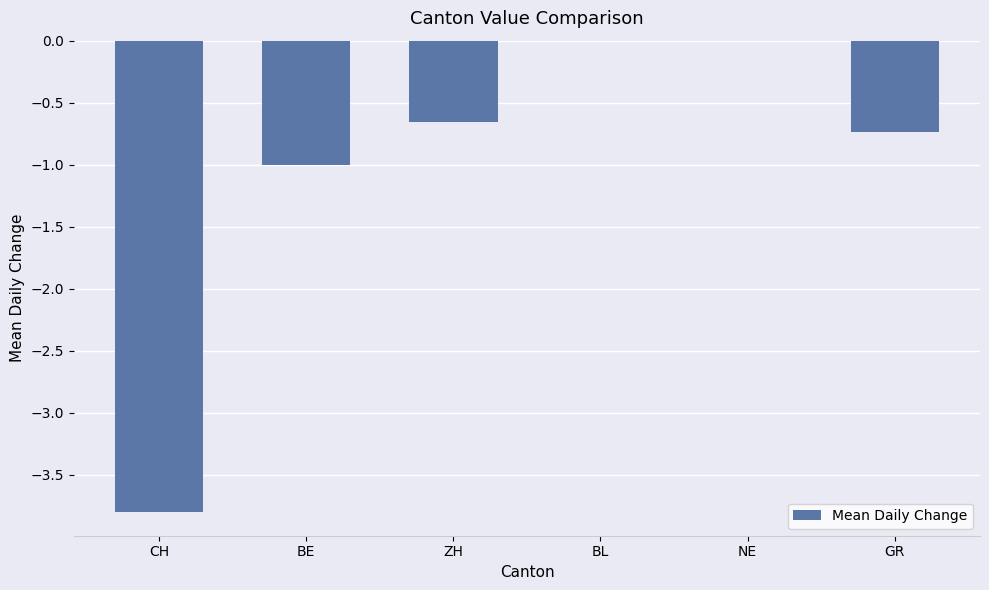

What is the sum of all values?

-6.2